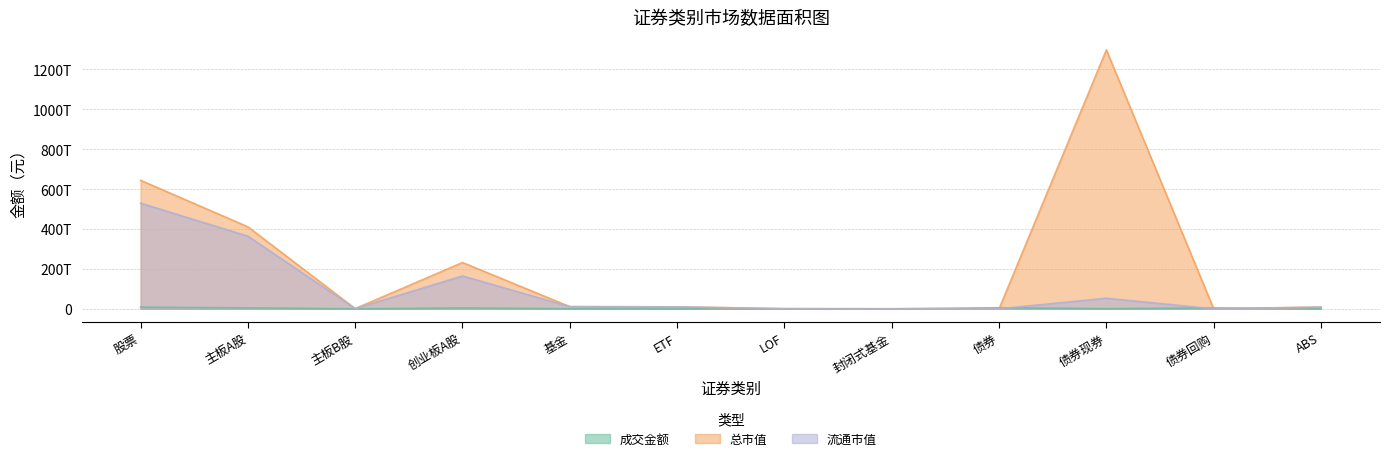

What is the greatest value displayed?

1297427062782782.0